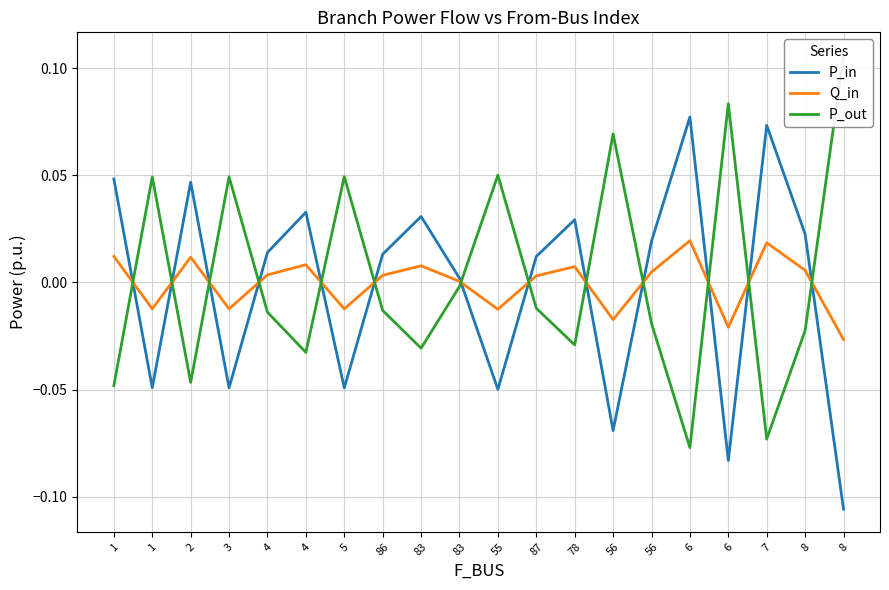

True or false: Q_in has a value of -0.0 at 5.

False